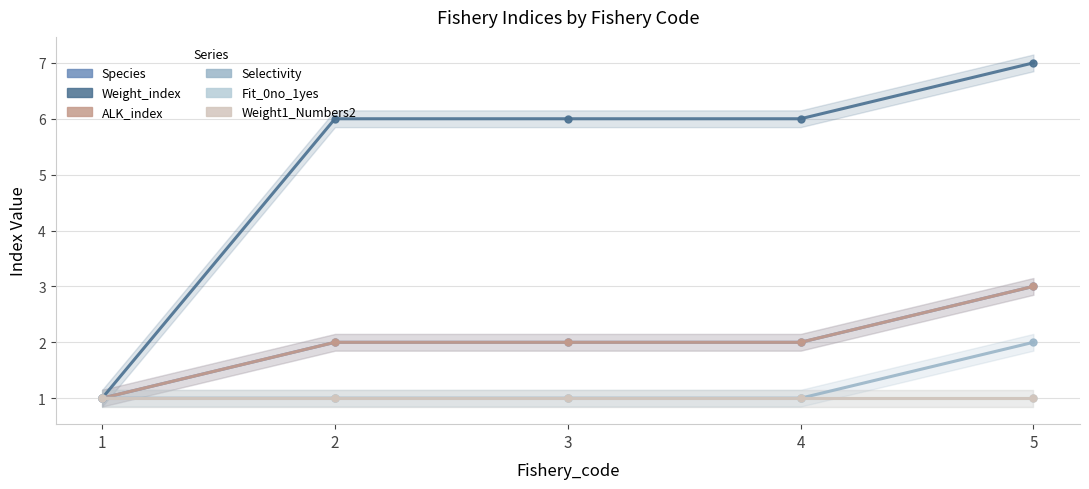

Is it true that Selectivity equals 1 at 1?

True